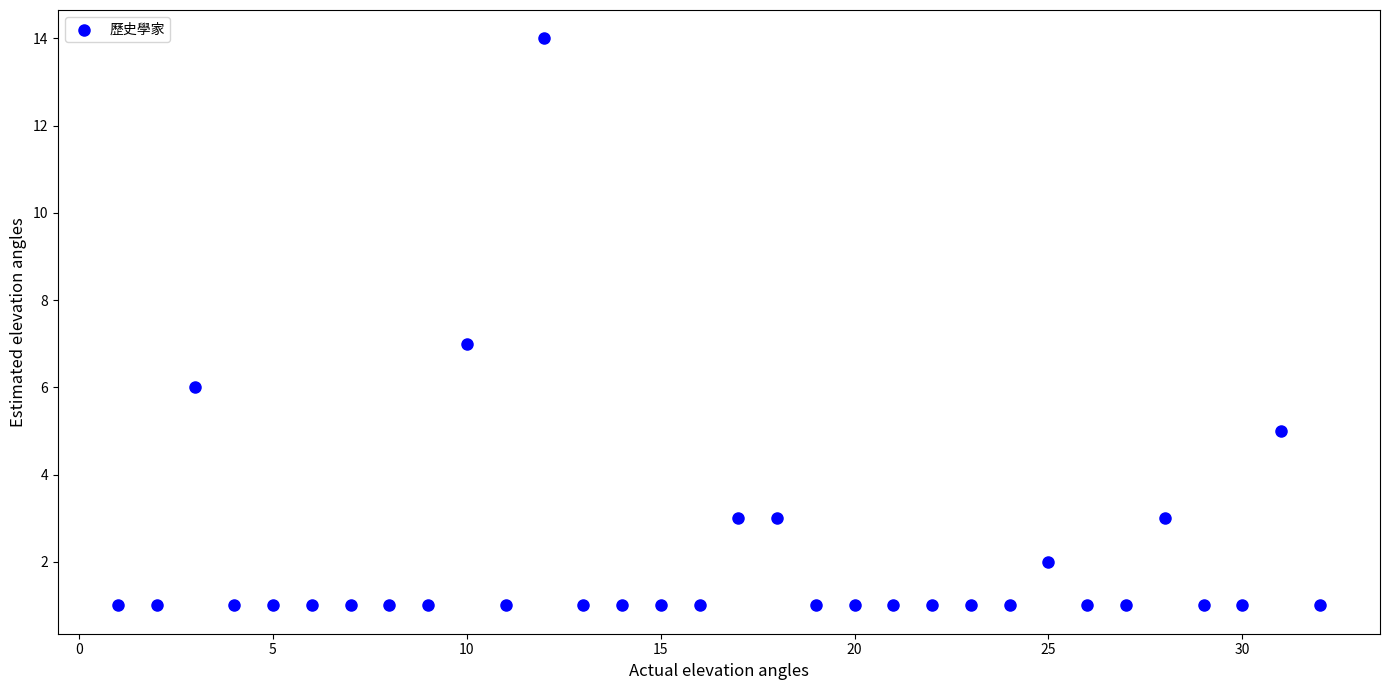

What is the range of Y values (max minus min)?

13